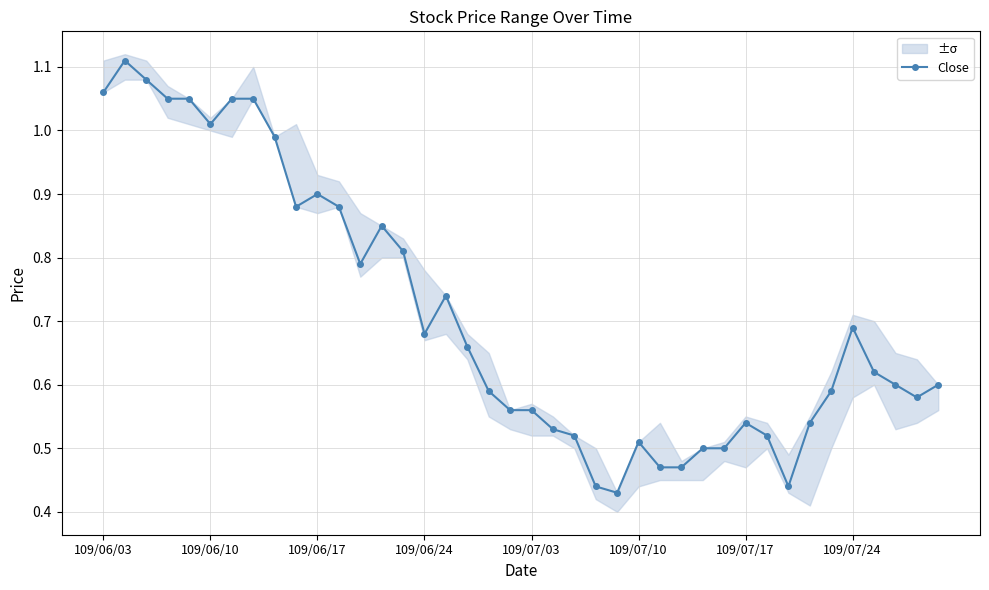

Is this an area chart (filled region under the line)?

No